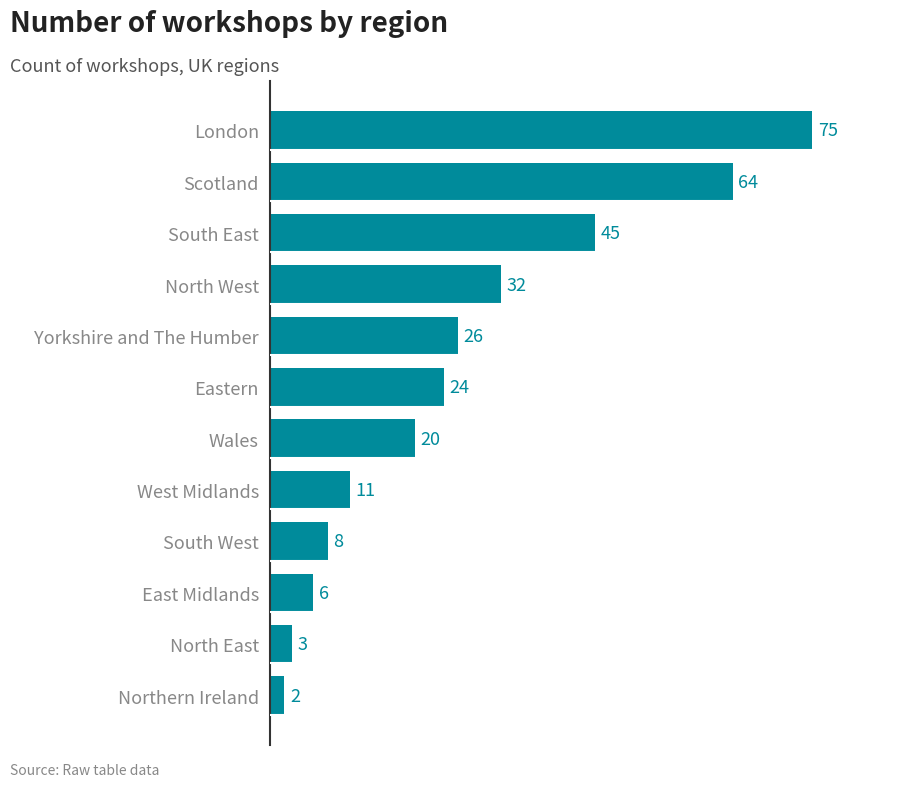

What is the label of the 11th bar from the bottom?

Scotland